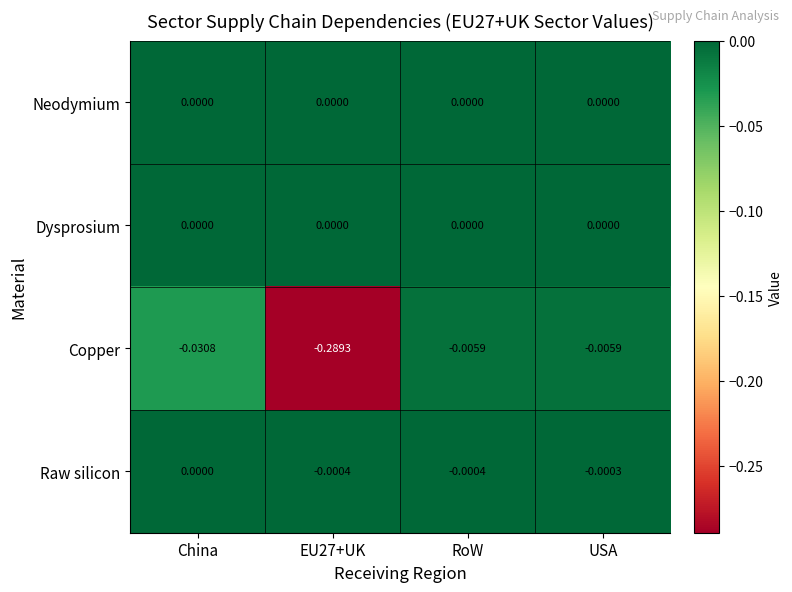

At which category is the sum across all series the highest?

USA